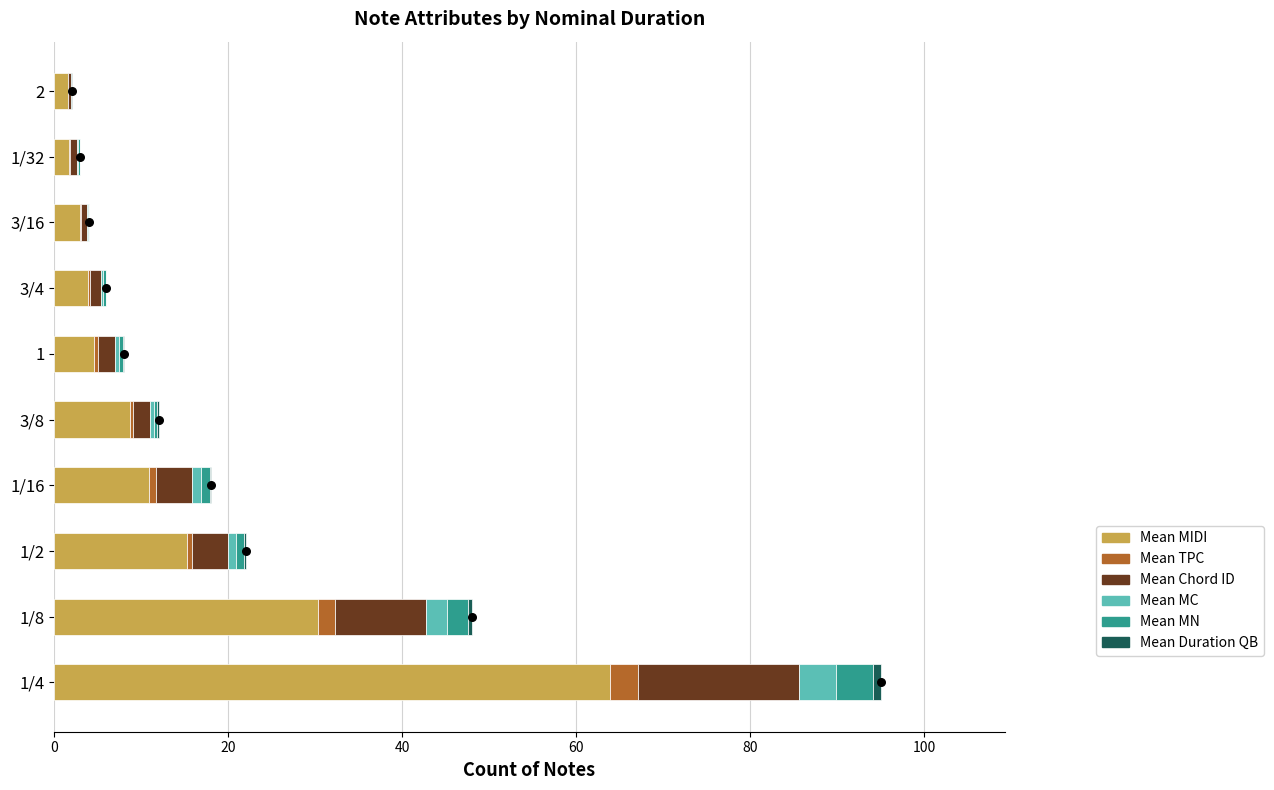

What is the total value across all series at 2?

2.0